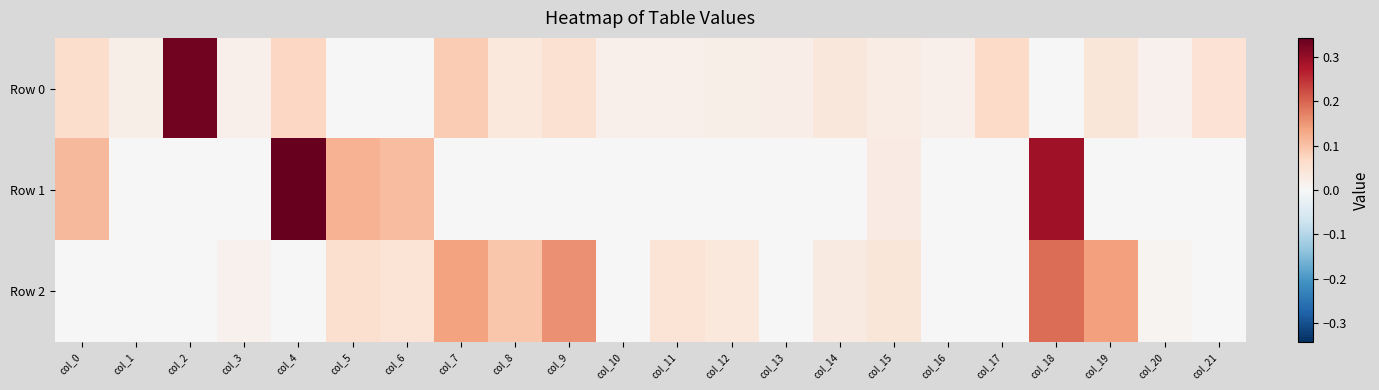

Between col_6 and col_18, which is larger?

col_6